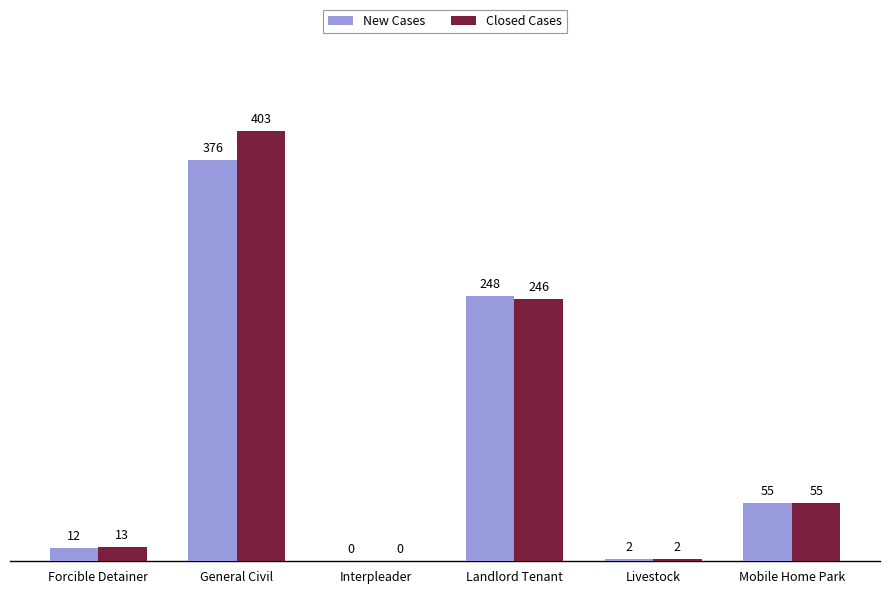

Count the number of categories in the chart.

6